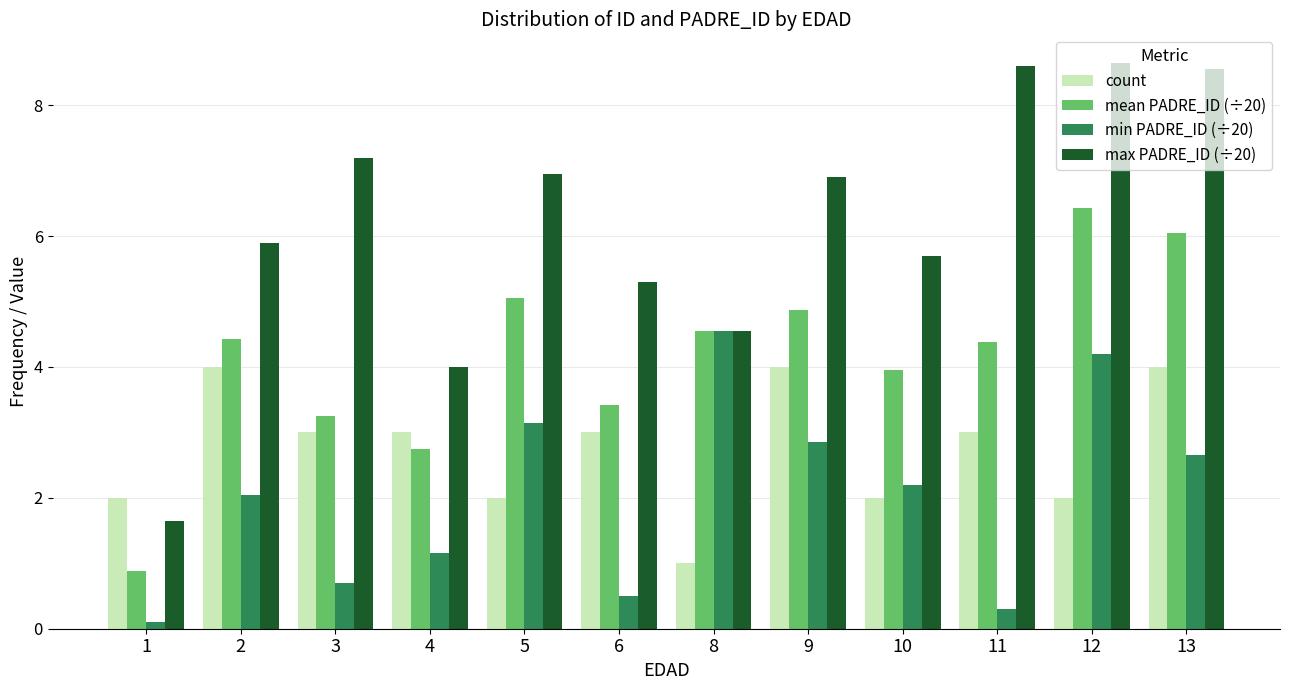

The max PADRE_ID (÷20) series shows 2.3 at 2. True or false?

False